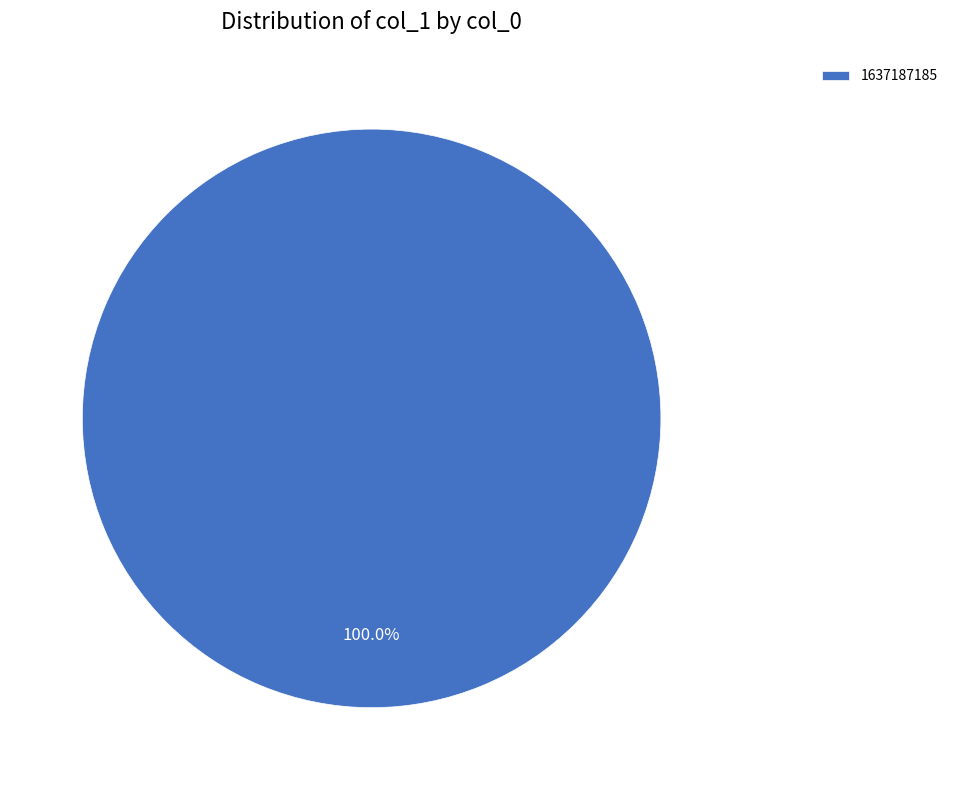

Rank the categories by value from highest to lowest.

1637187185